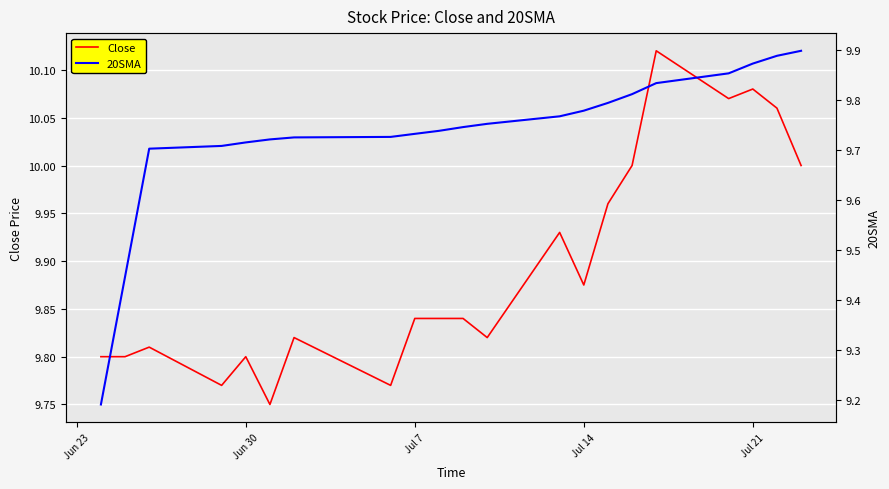

Which series has the largest total across all categories?

Close